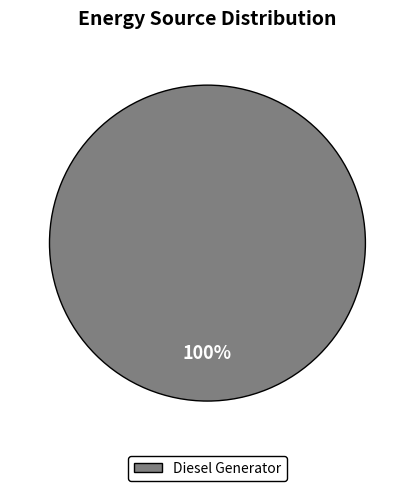

Is there a majority slice in this chart?

Yes